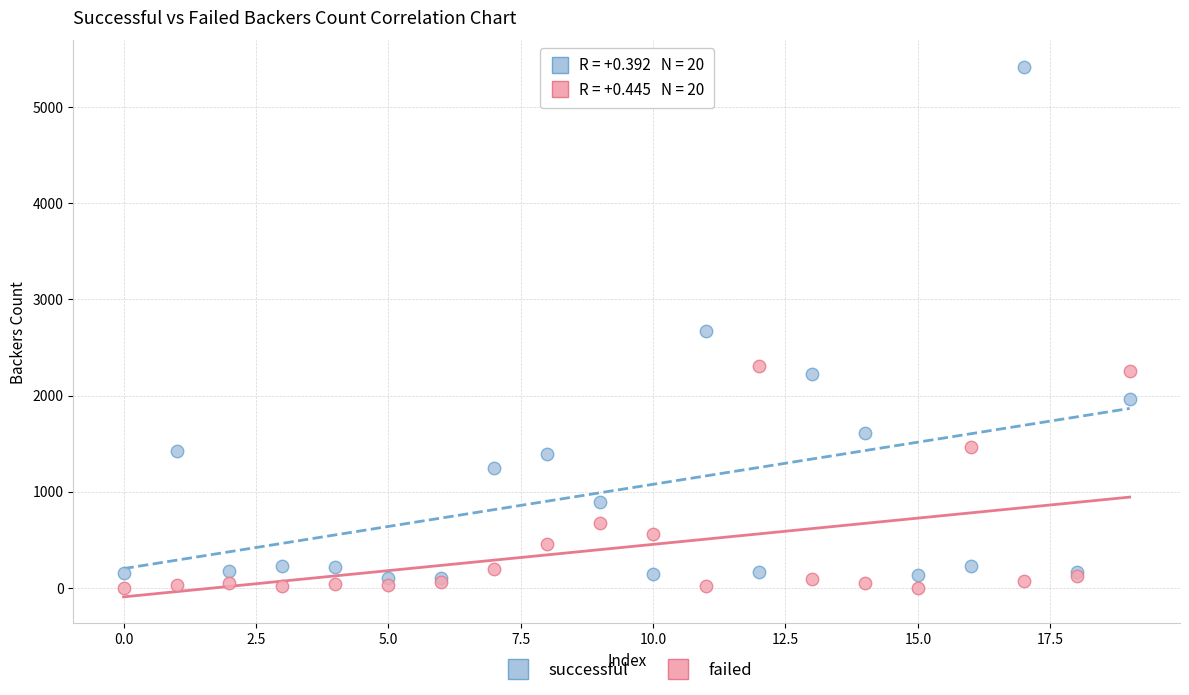

In the failed series, what Y value is closest to 1153?

1467